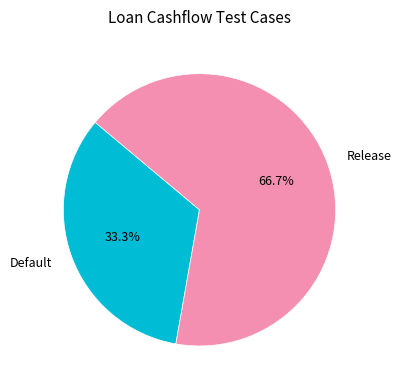

What percentage is the Default slice, to the nearest percent?

33%